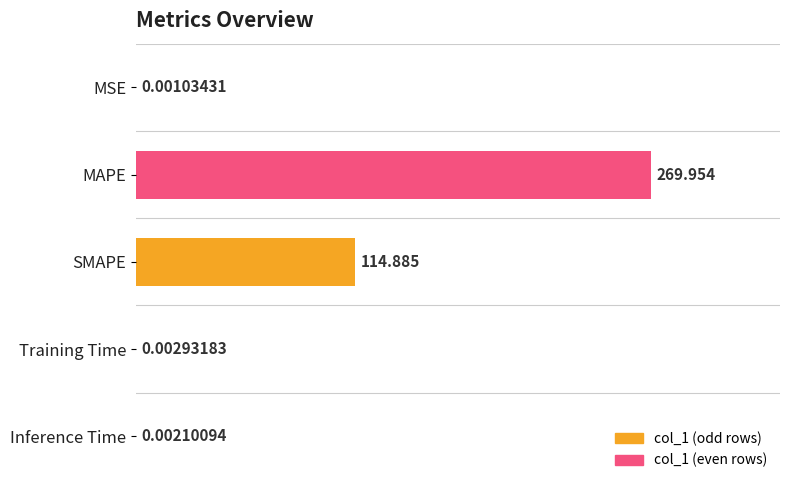

Which has a higher value, SMAPE or MAPE?

MAPE